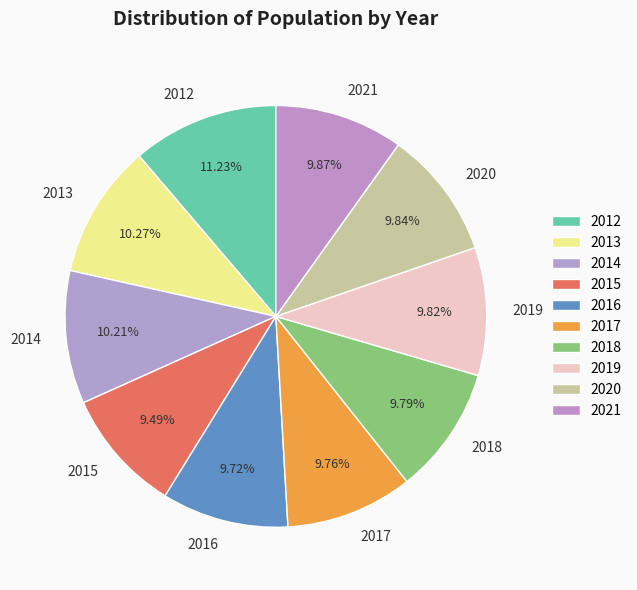

How many segments does this pie chart have?

10